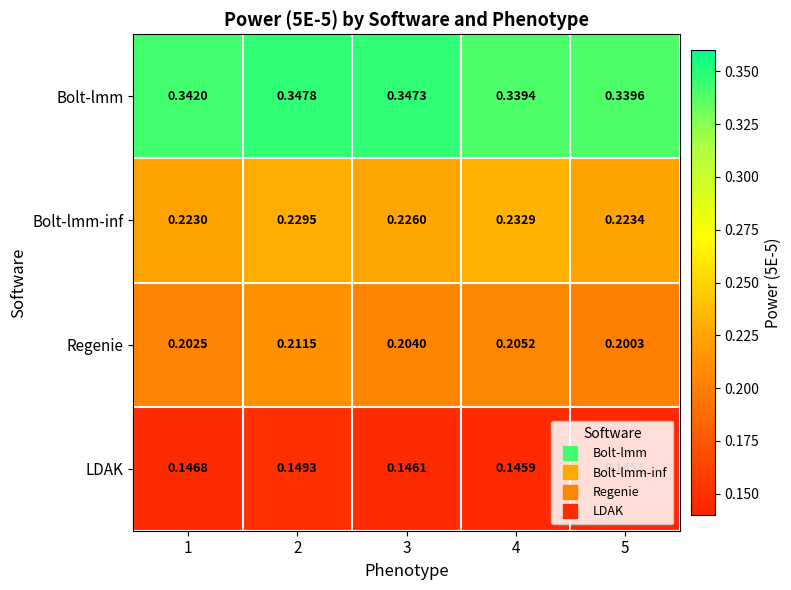

At which category is the sum across all series the highest?

2